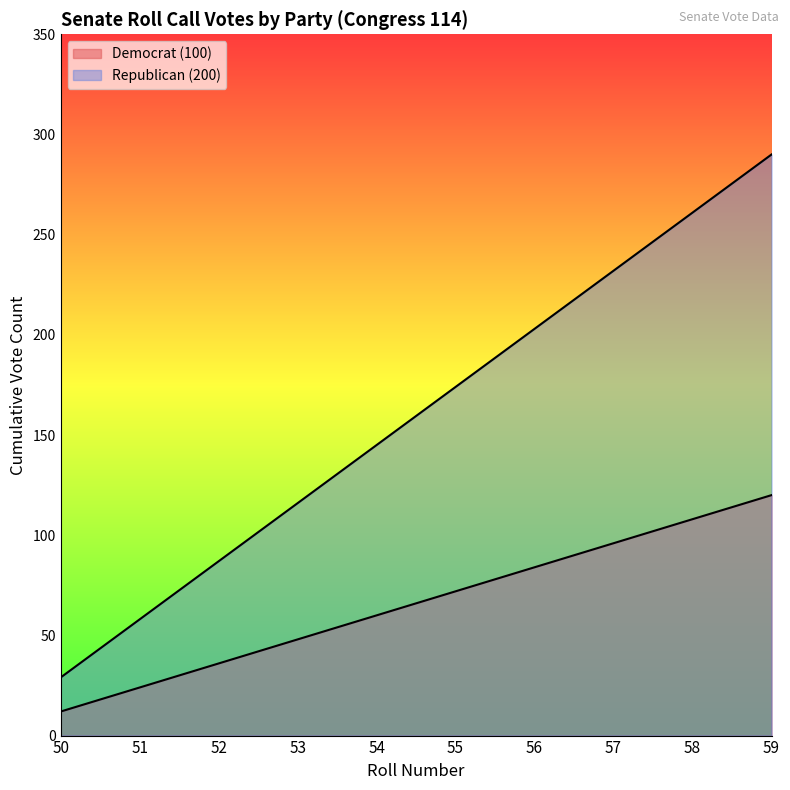

At which label does Republican (200) first exceed 174?

56